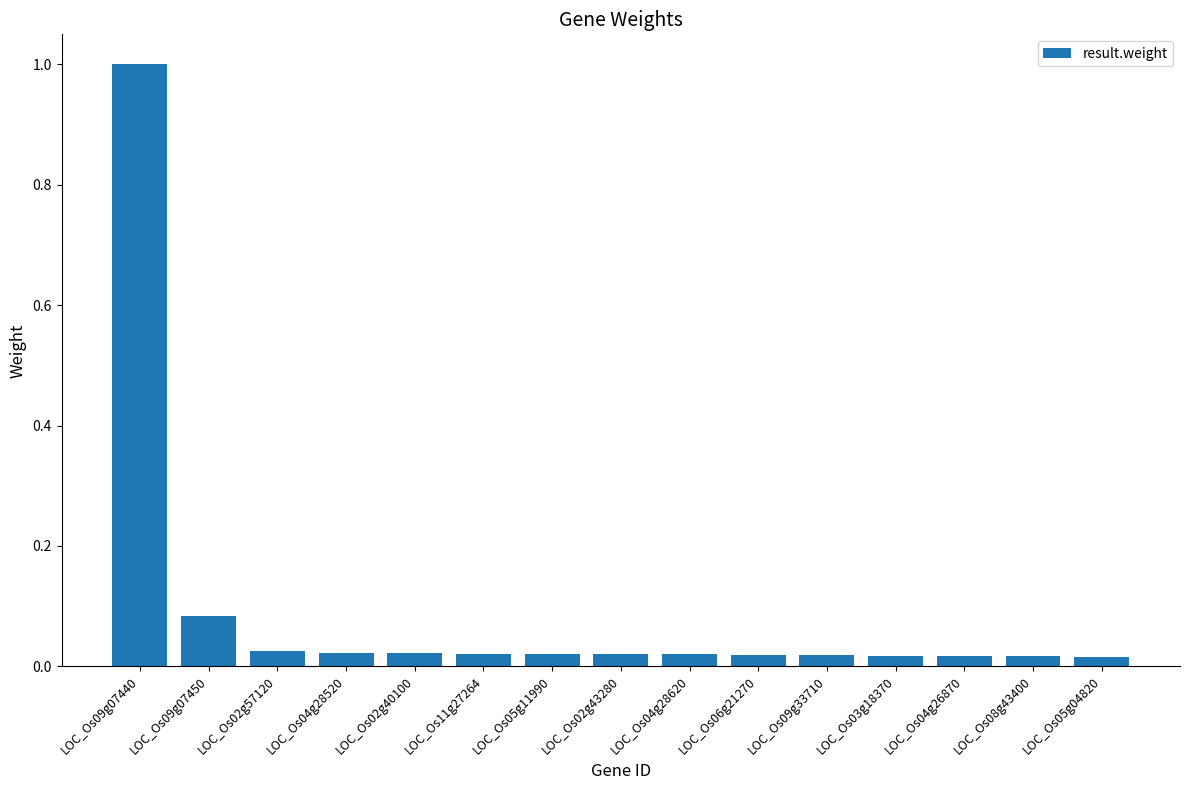

What is the difference between the maximum and minimum values?

1.0